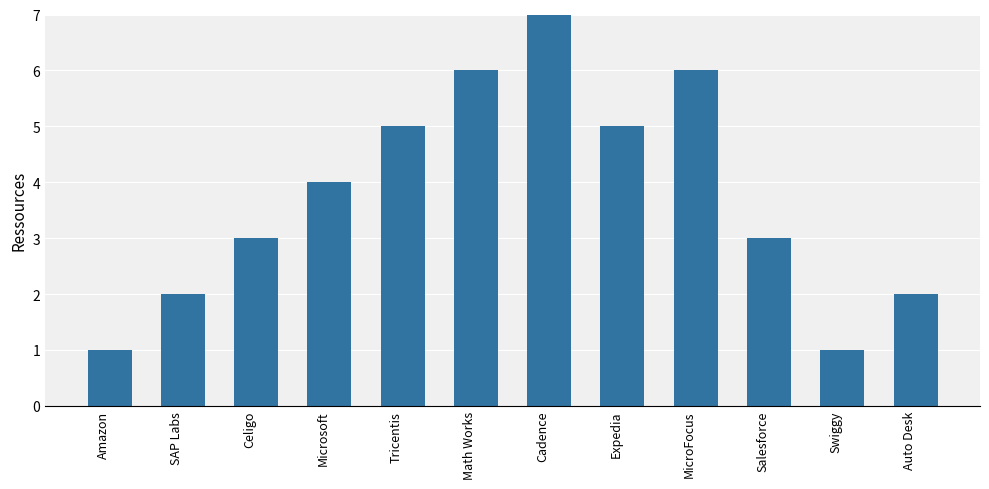

What is the sum of all values?

45